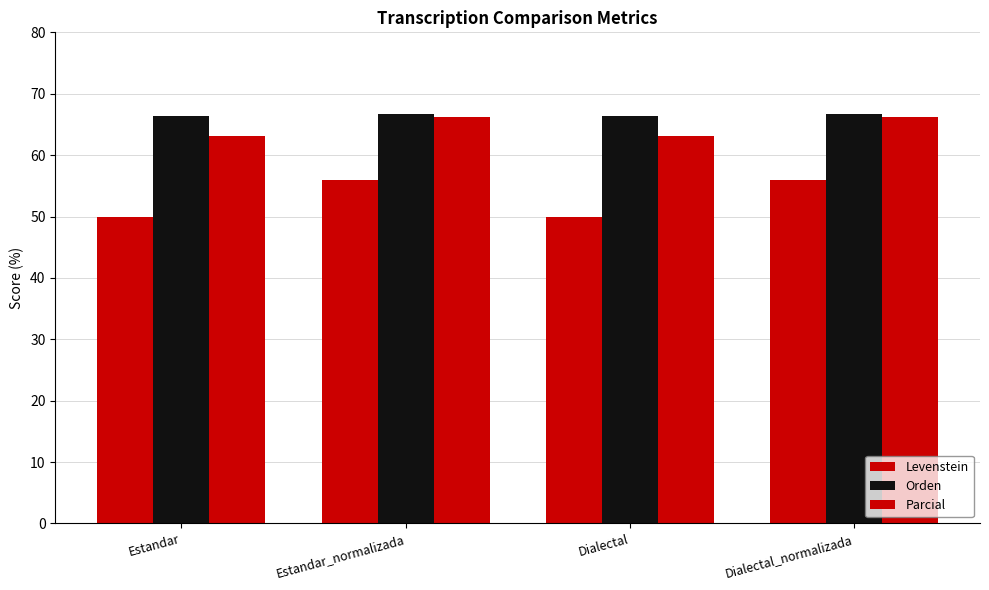

What is the total value across all series at Dialectal?

179.4